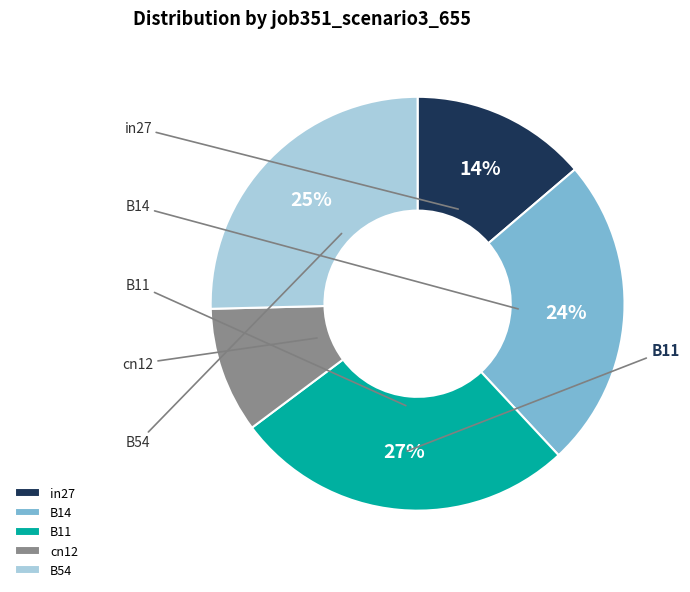

To the nearest percent, what is the difference between the largest and smallest slice percentages?

17%